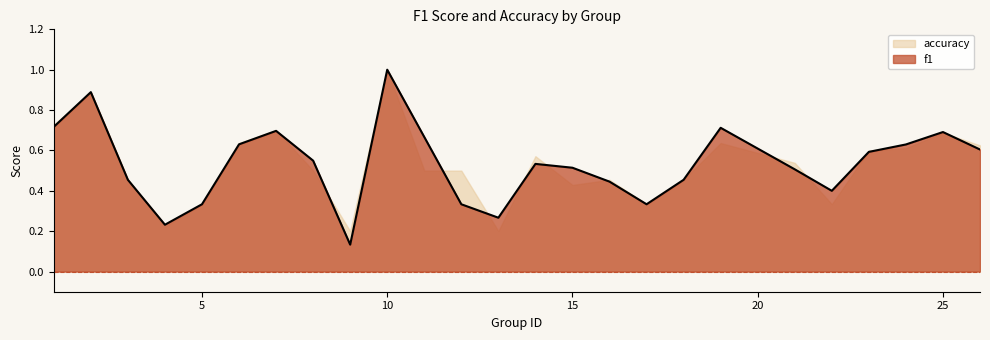

True or false: the data shows 0.2 at 15.

False